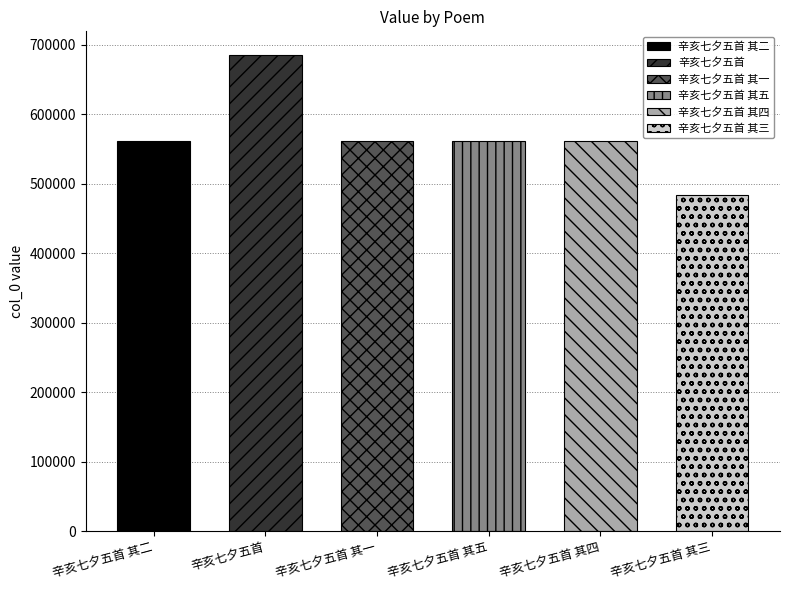

Which category has the highest value across all series?

辛亥七夕五首